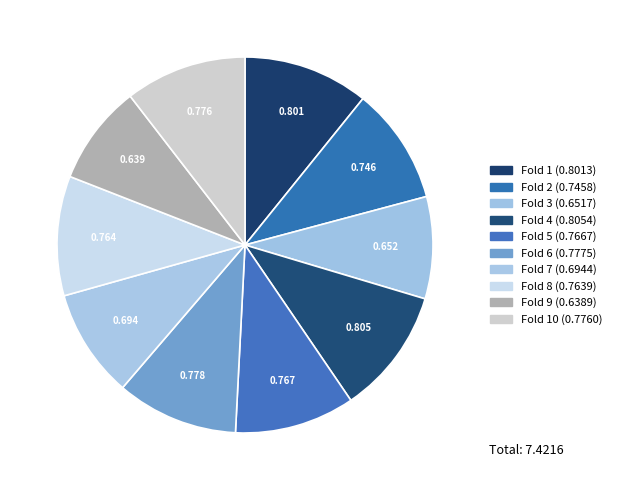

Count the number of slices in the pie.

10